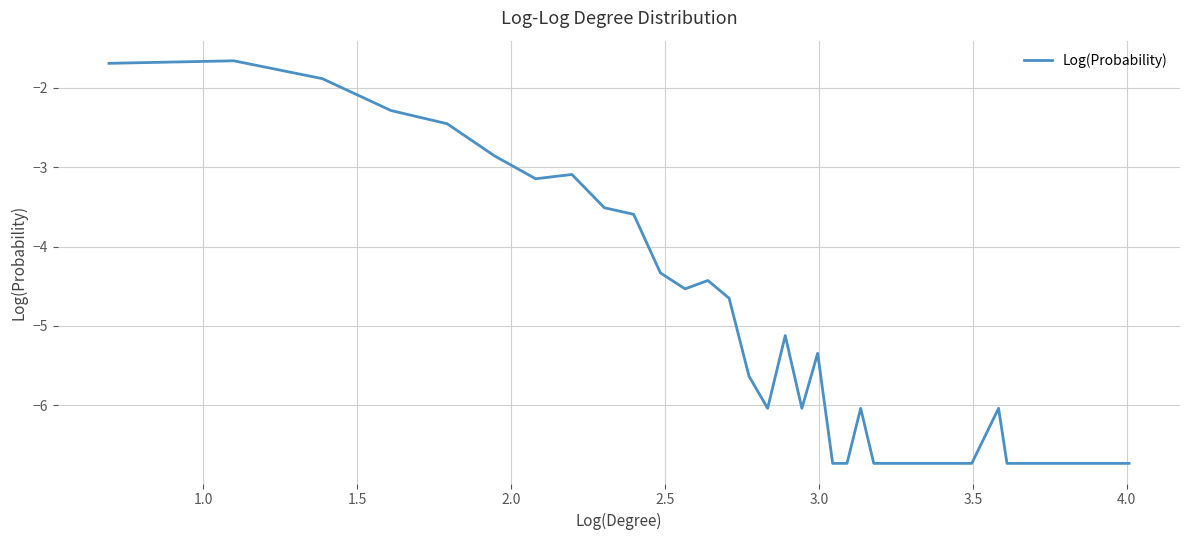

What is the minimum value shown in the chart?

-6.7